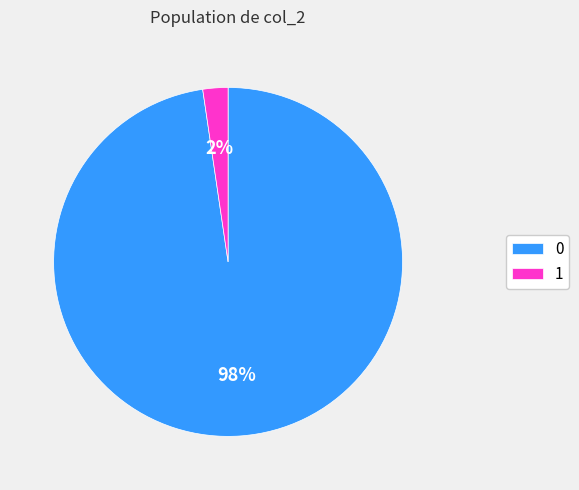

Rank the categories by value from highest to lowest.

0, 1